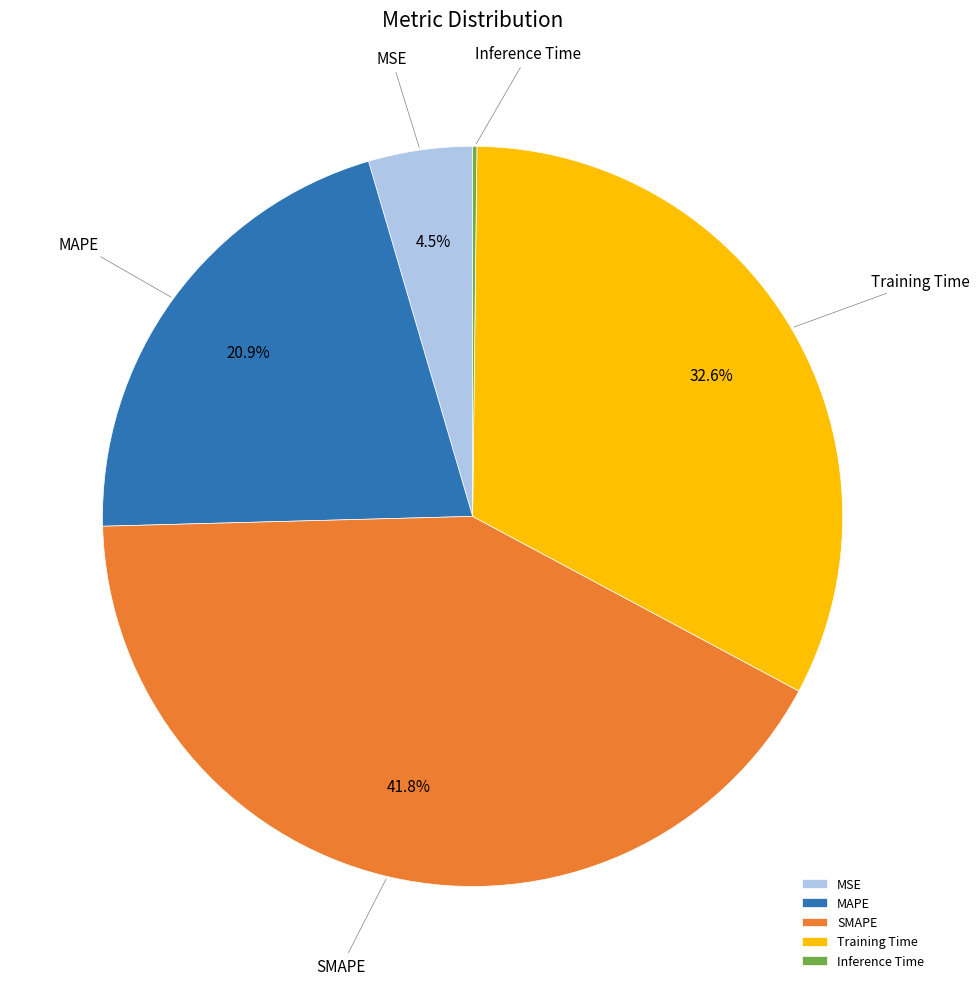

Between Training Time and SMAPE, which is larger?

SMAPE